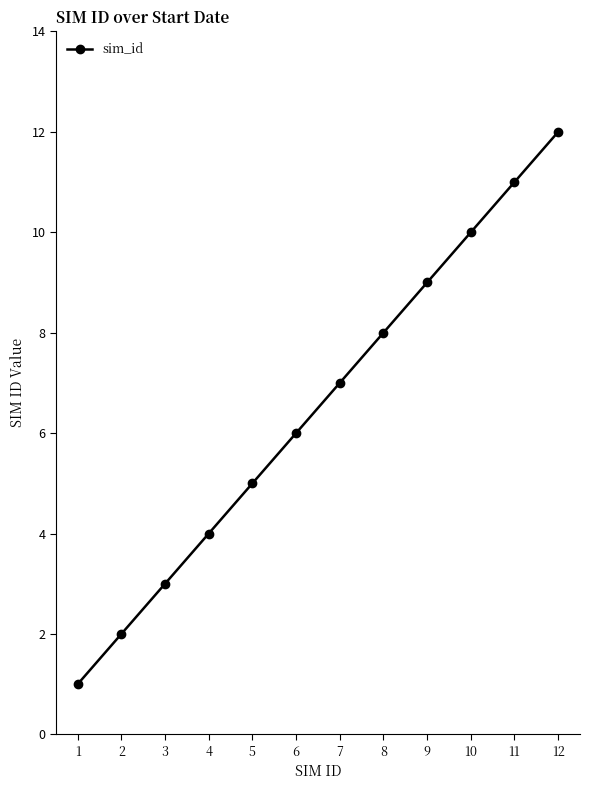

List the labels in order of value, smallest first.

1, 2, 3, 4, 5, 6, 7, 8, 9, 10, 11, 12